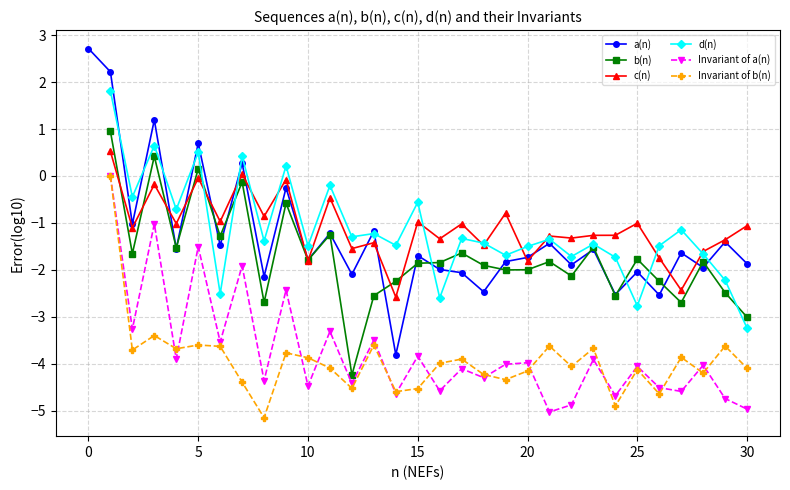

How many data points in Invariant of a(n) are less than -4?

17